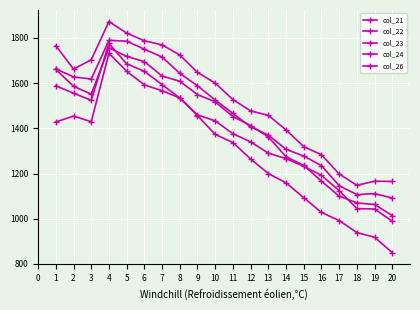

How many categories are shown in the chart?

20